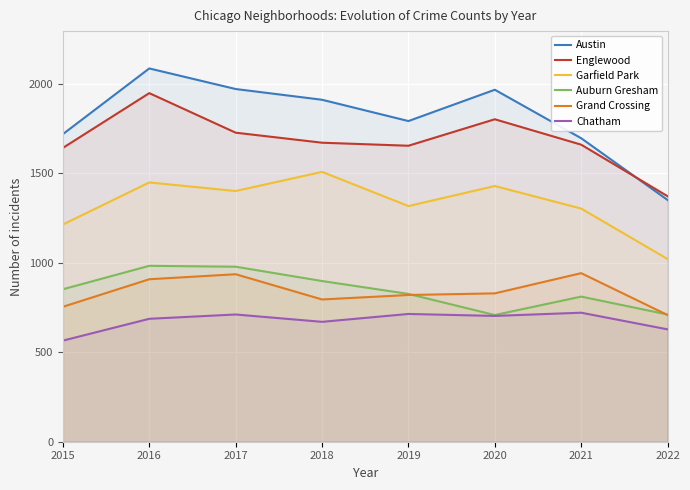

Reading left to right, transcribe all the data shown in this chart.

Austin: 1719	2086	1971	1911	1792	1967	1696	1351
Englewood: 1642	1948	1727	1671	1654	1802	1660	1372
Garfield Park: 1214	1449	1401	1508	1317	1429	1303	1021
Auburn Gresham: 852	983	978	898	826	708	811	711
Grand Crossing: 754	908	936	795	820	829	942	708
Chatham: 565	687	711	670	714	703	721	628